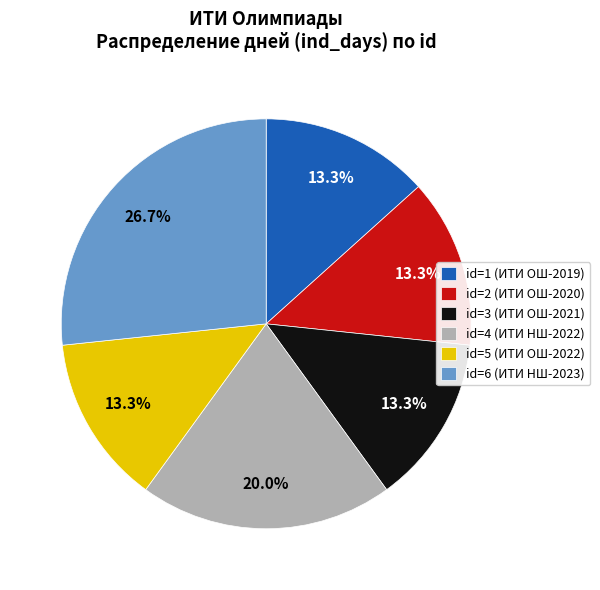

What is the largest slice in the pie chart?

id=6 (ИТИ НШ-2023)